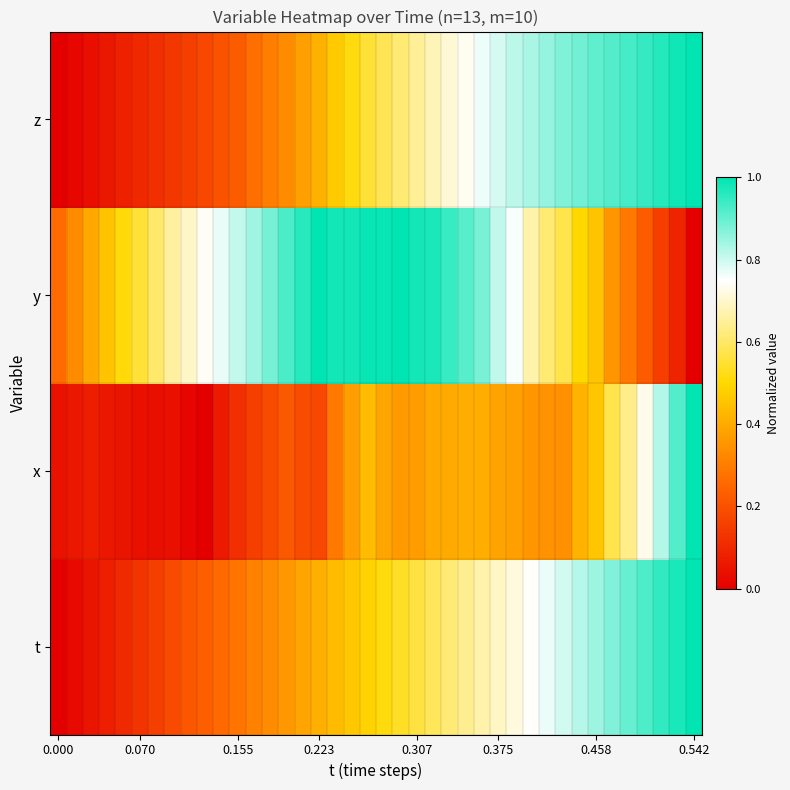

Count the number of data series in this chart.

4